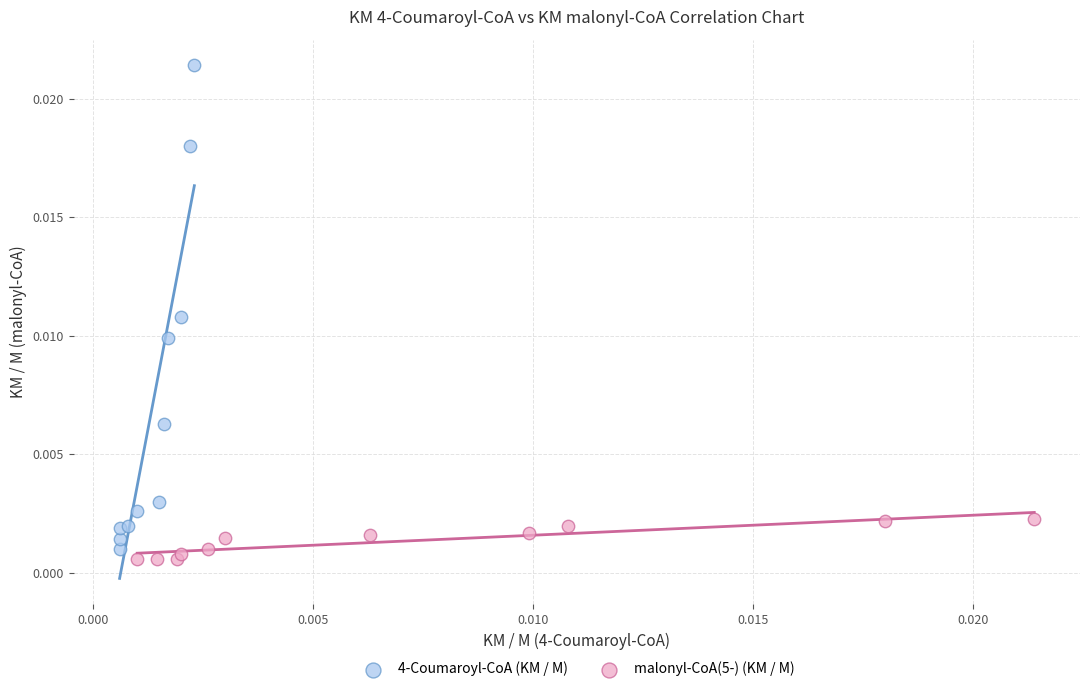

Which series has the widest spread of Y values?

4-Coumaroyl-CoA (KM / M)